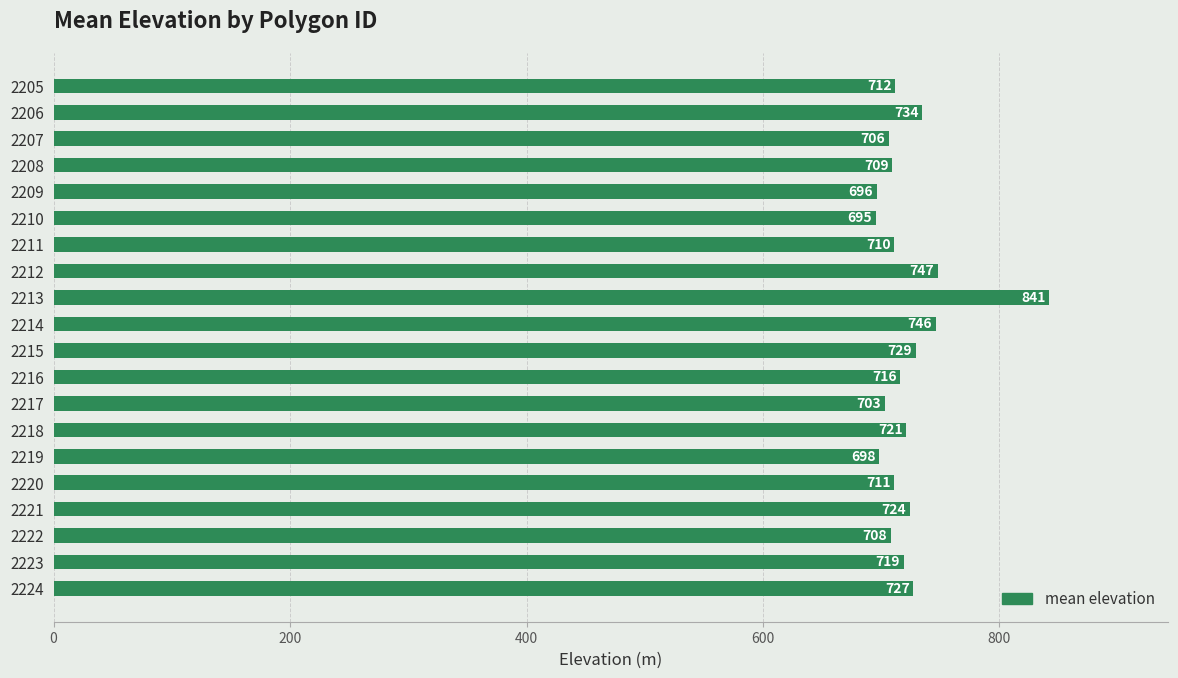

True or false: the data shows 734.4 at 2206.

True